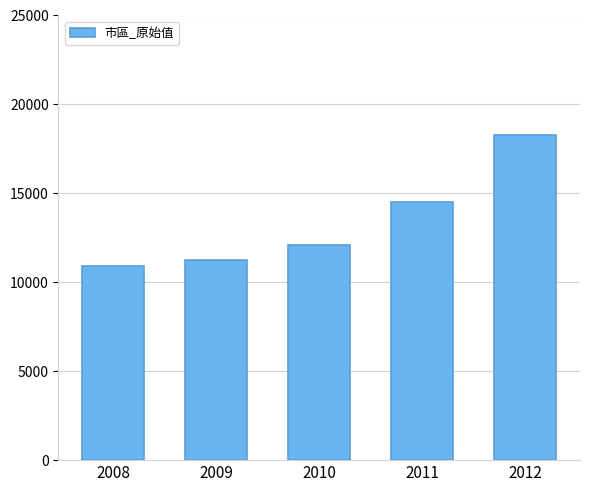

Rank the categories by value from lowest to highest.

2008, 2009, 2010, 2011, 2012